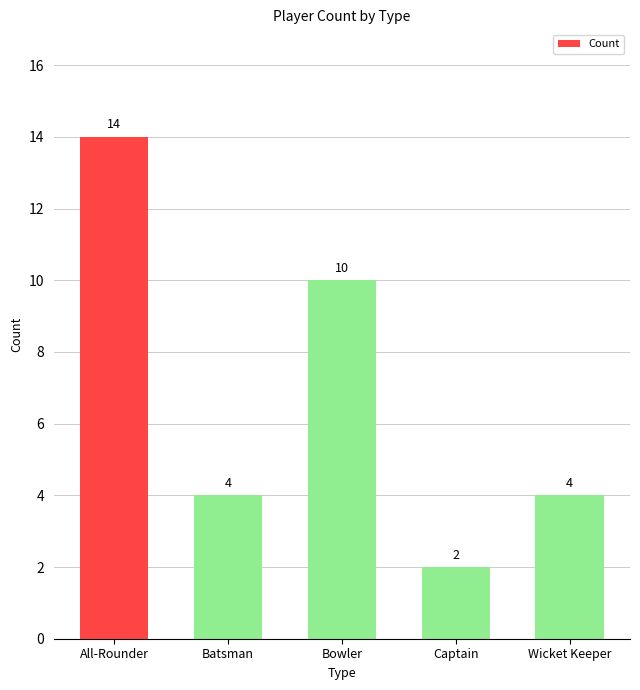

What position from the left is Batsman?

2